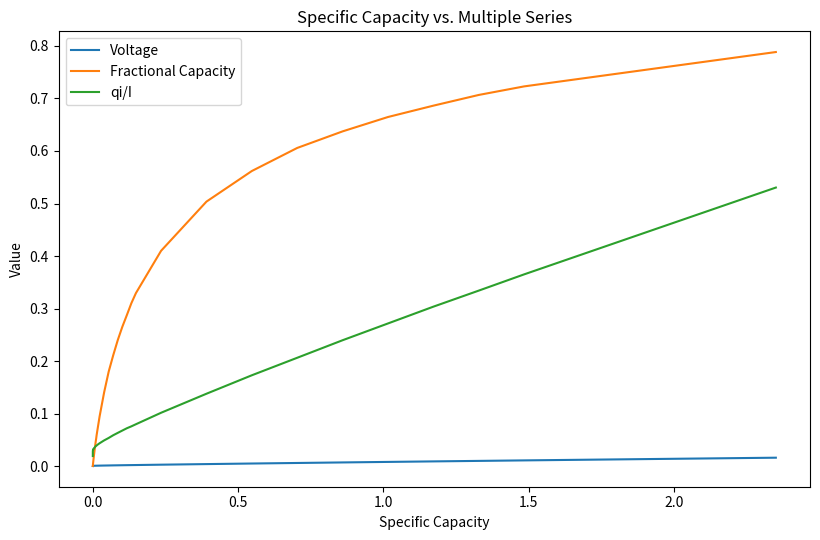

List the series in order of their peak value, lowest first.

Voltage, qi/I, Fractional Capacity